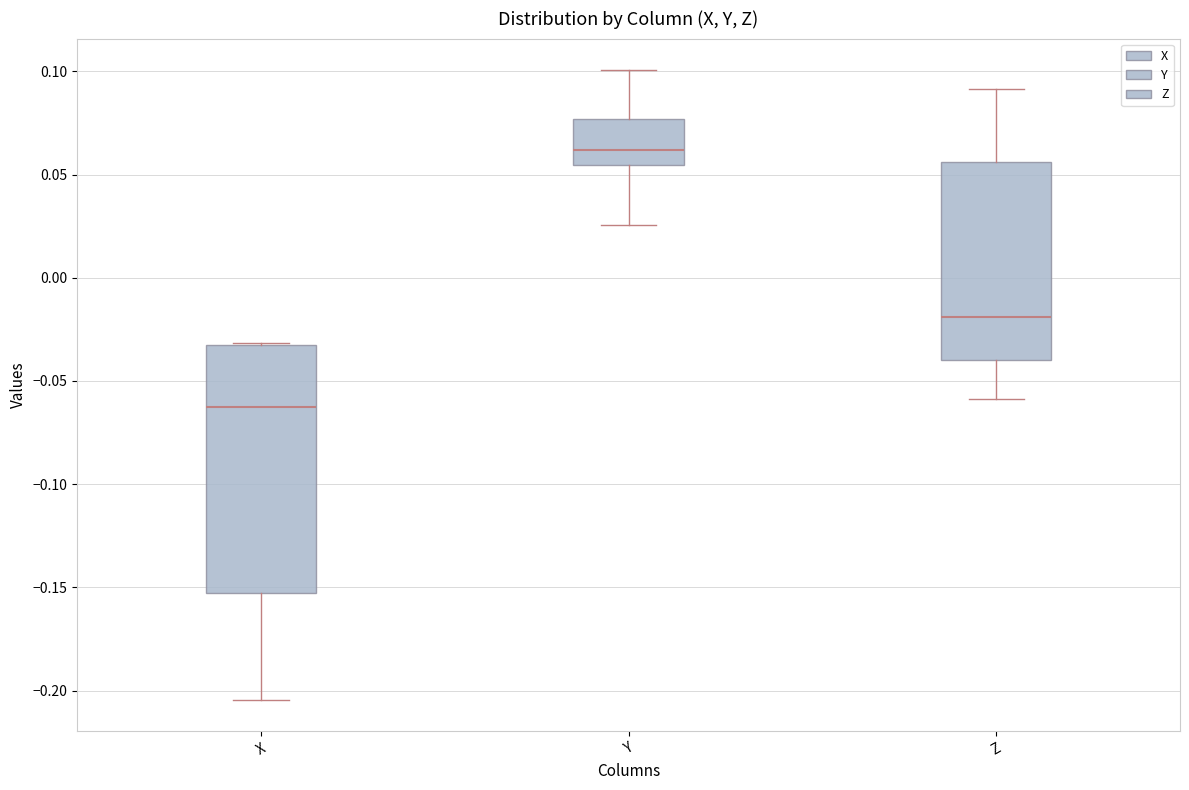

Where does the median line of the box for Y sit on the y-axis? The values are not printed on the chart, so give them approximately, as read against the axis.

0.060